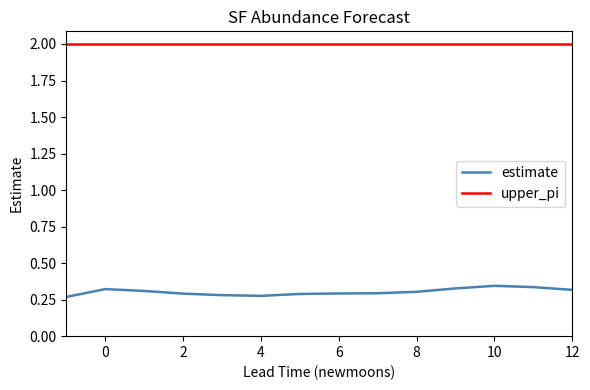

List the series in order of their overall mean, lowest first.

estimate, upper_pi